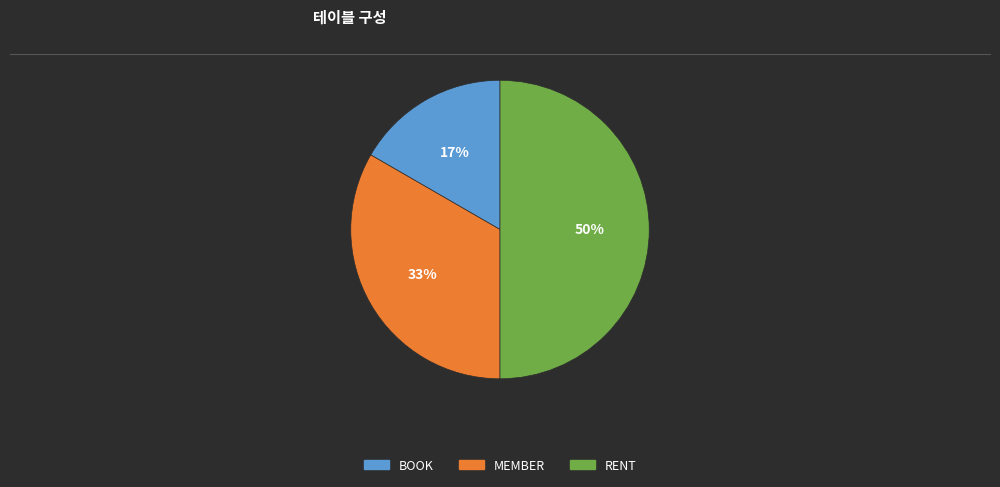

How many segments does this pie chart have?

3